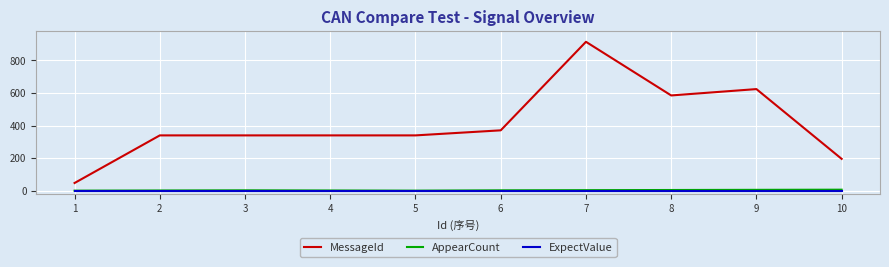

Is it true that MessageId equals 509 at 3?

False